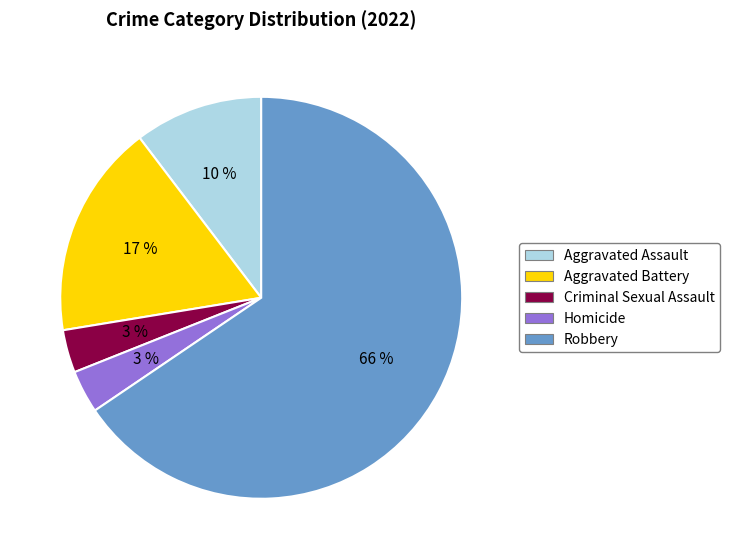

Which category has the biggest portion of the pie?

Robbery